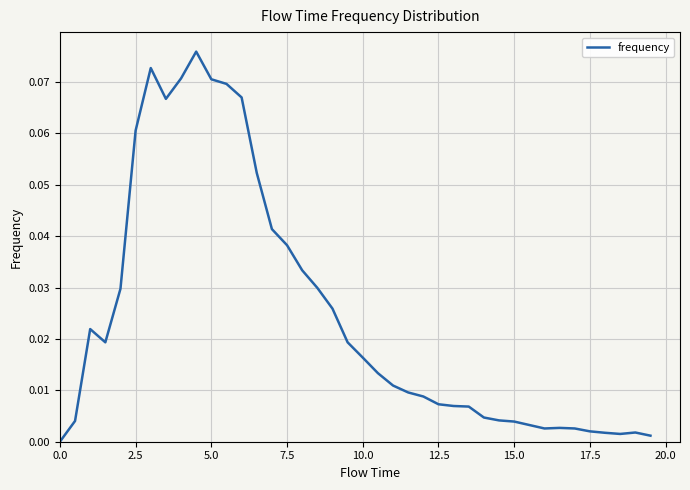

Is this an area chart (filled region under the line)?

No